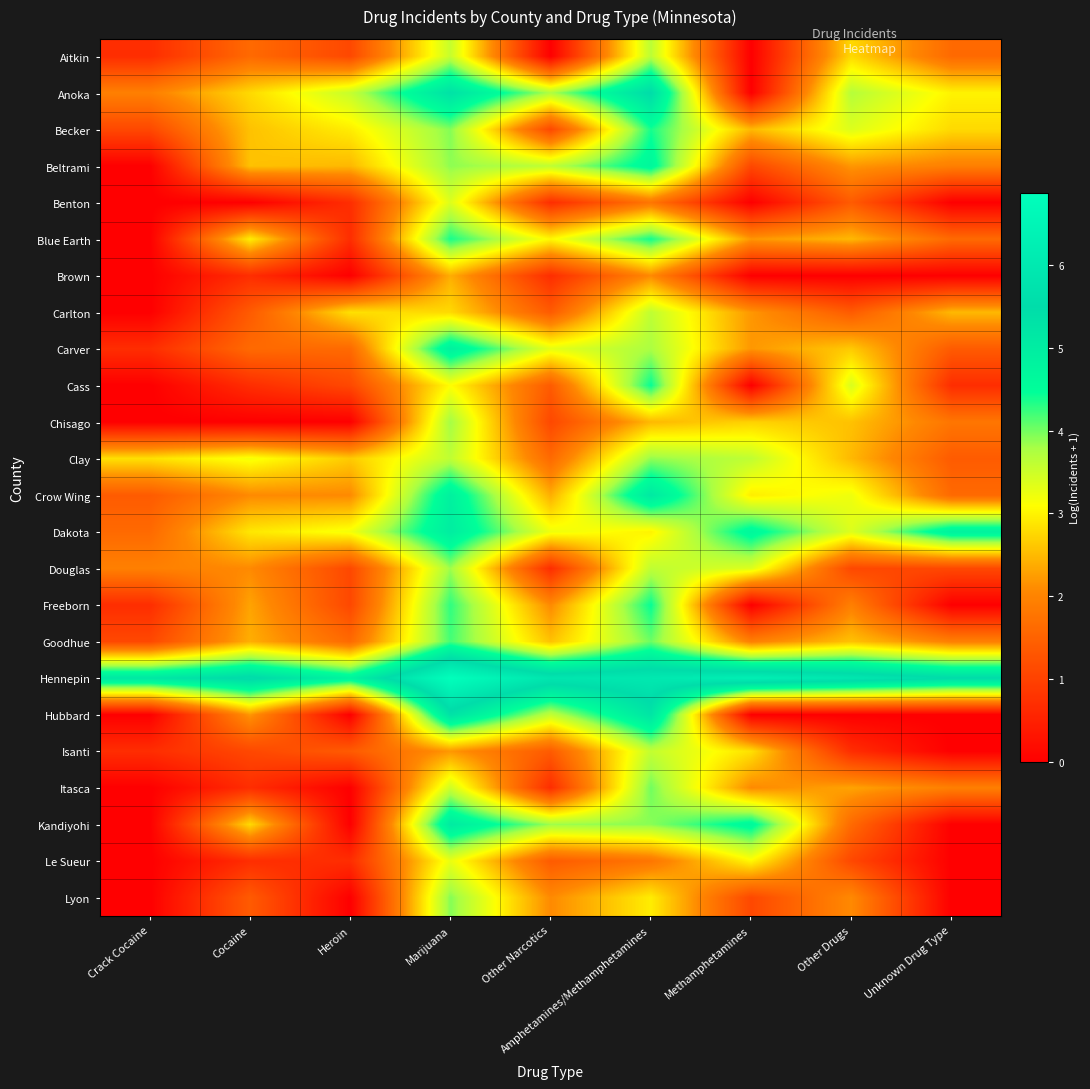

At which category does the chart reach its minimum across all series?

Other Narcotics